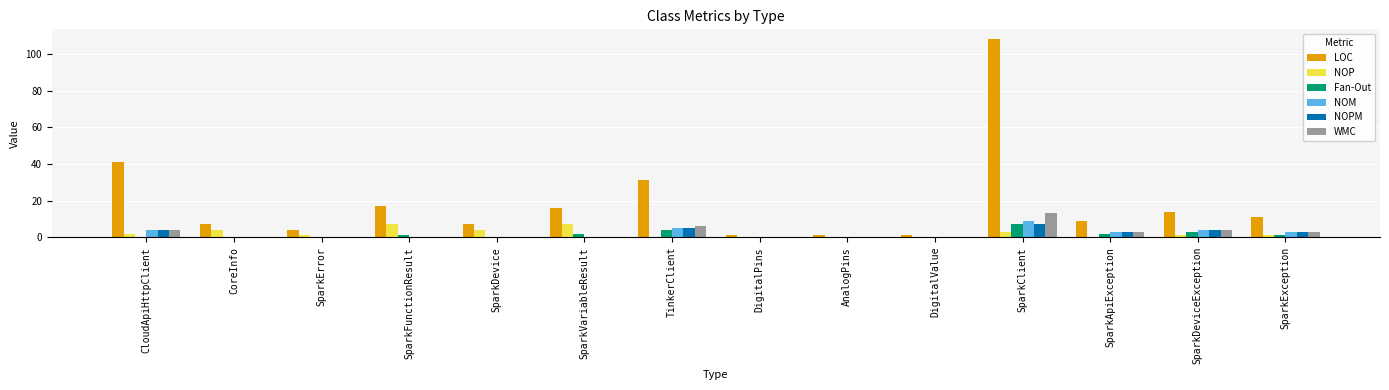

Which category has the highest value in the Fan-Out series?

SparkClient